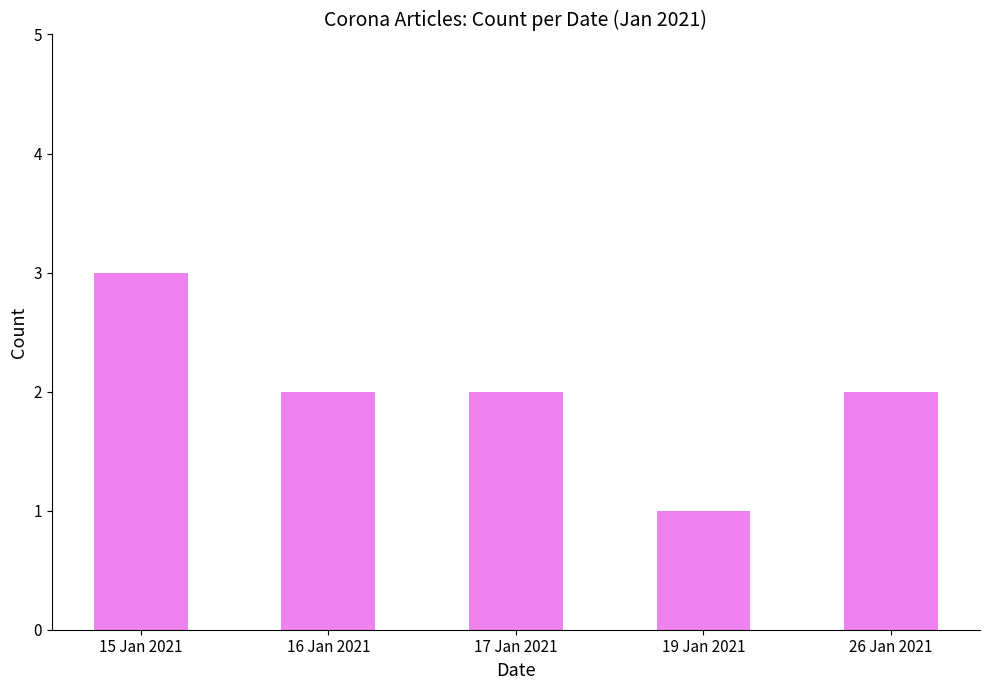

What is the sum of all values?

10